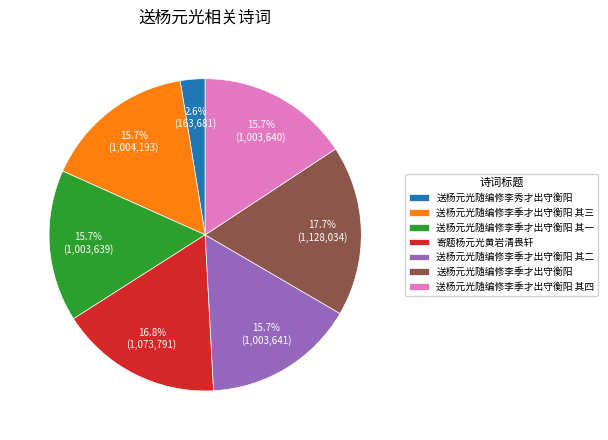

To the nearest percent, what percentage of the pie is 送杨元光随编修李季才出守衡阳 其一?

16%